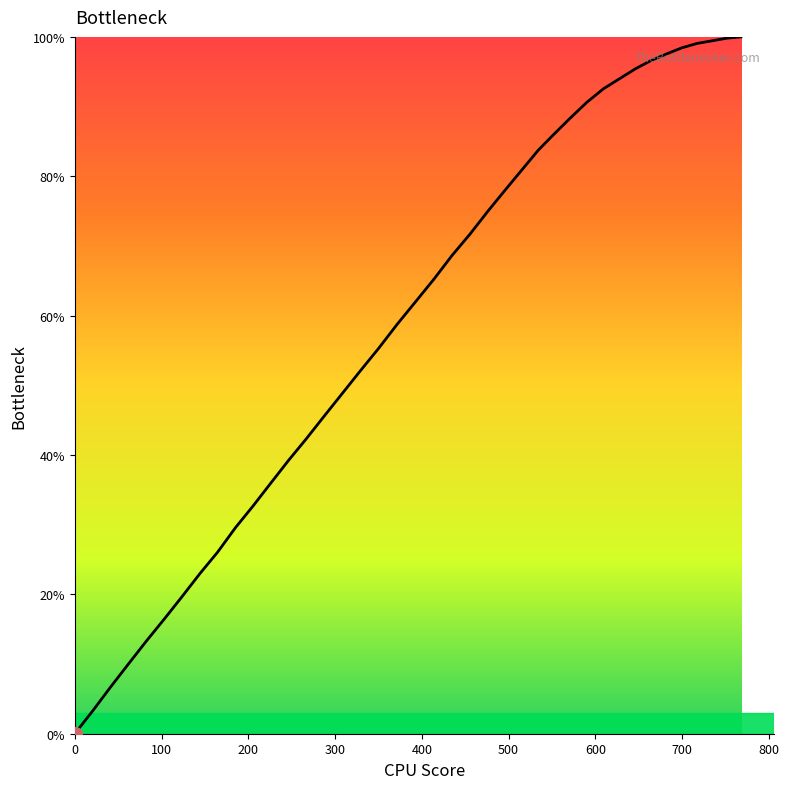

What is the greatest value displayed?

100.0